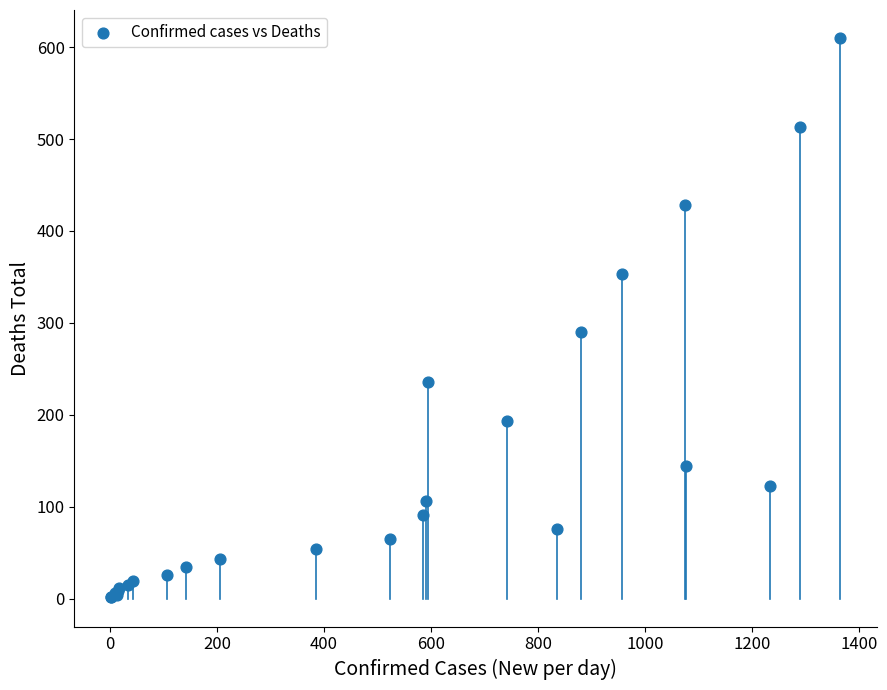

What Y value in the scatter plot is closest to 306?

290